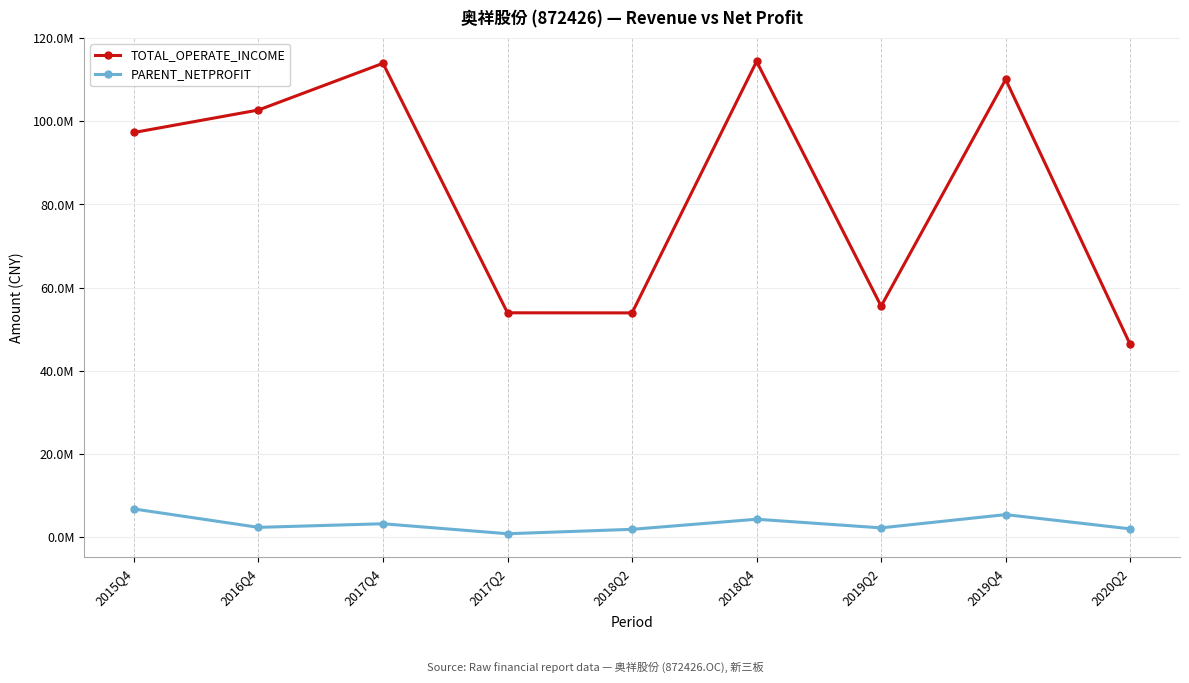

Is the value of PARENT_NETPROFIT at 2018Q4 greater than the value of TOTAL_OPERATE_INCOME at 2017Q4?

No